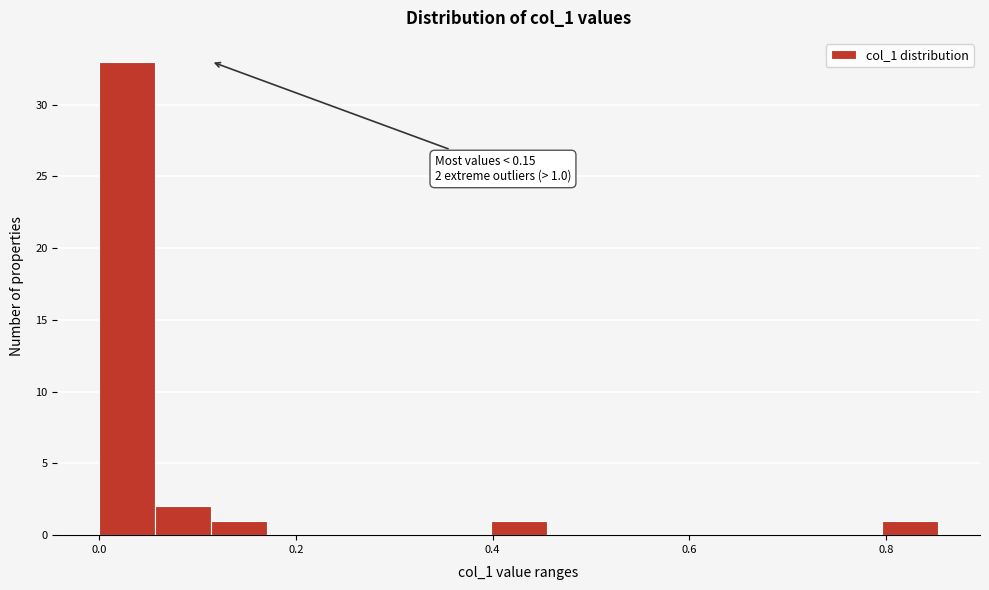

Read against the x-axis, roughly where is the centre of the tallest bar?

0.02